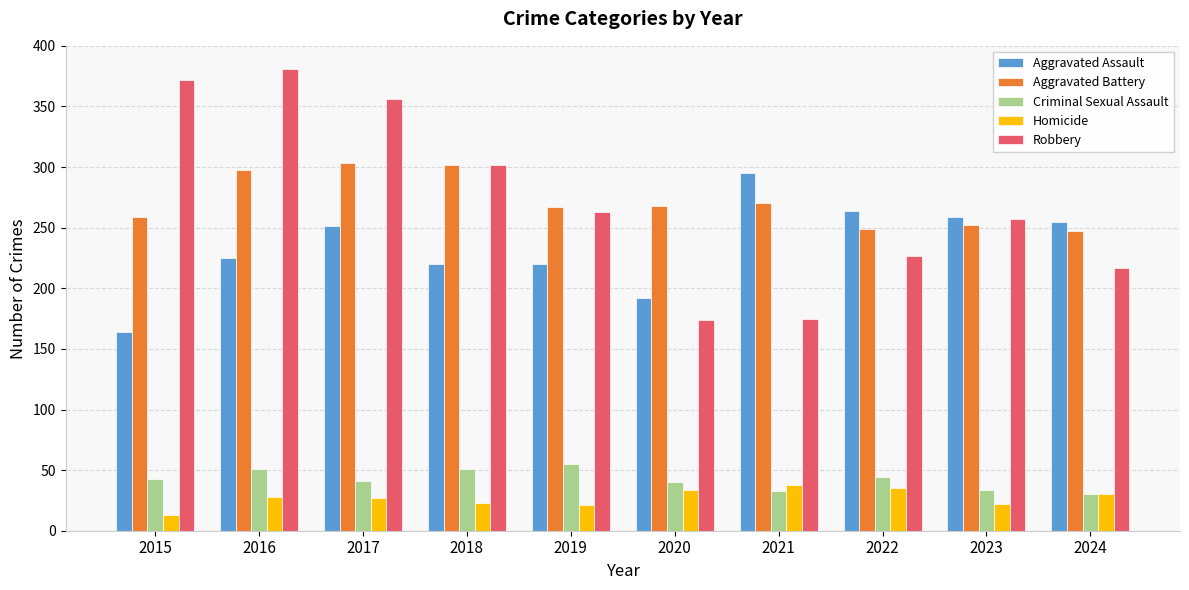

Is it true that Homicide equals 27 at 2017?

True